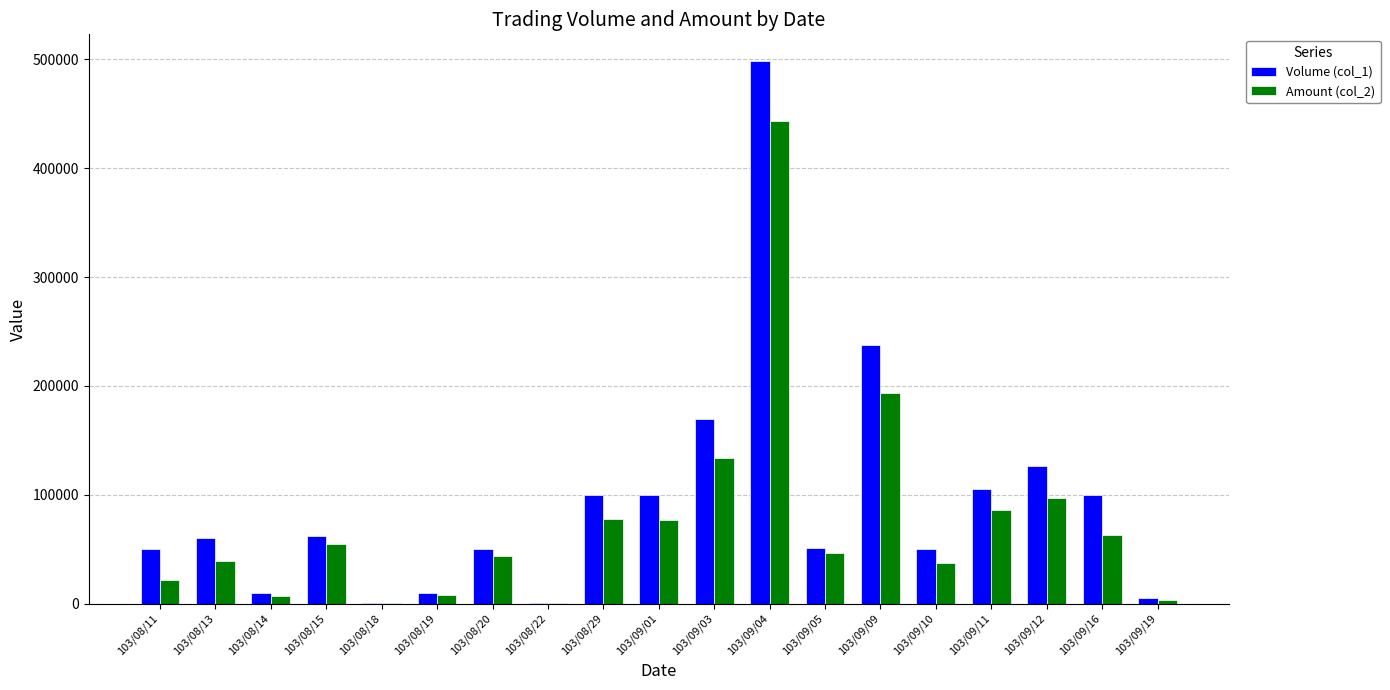

Are the bars horizontal?

No